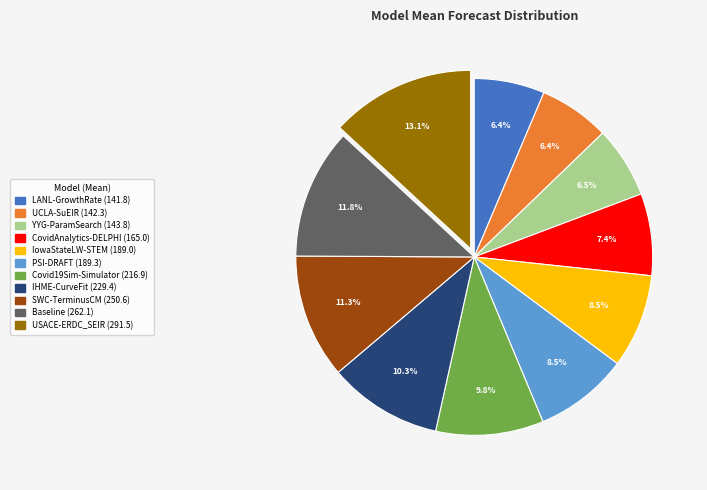

Approximately how many times larger is the value at UCLA-SuEIR compared to Covid19Sim-Simulator?

0.7